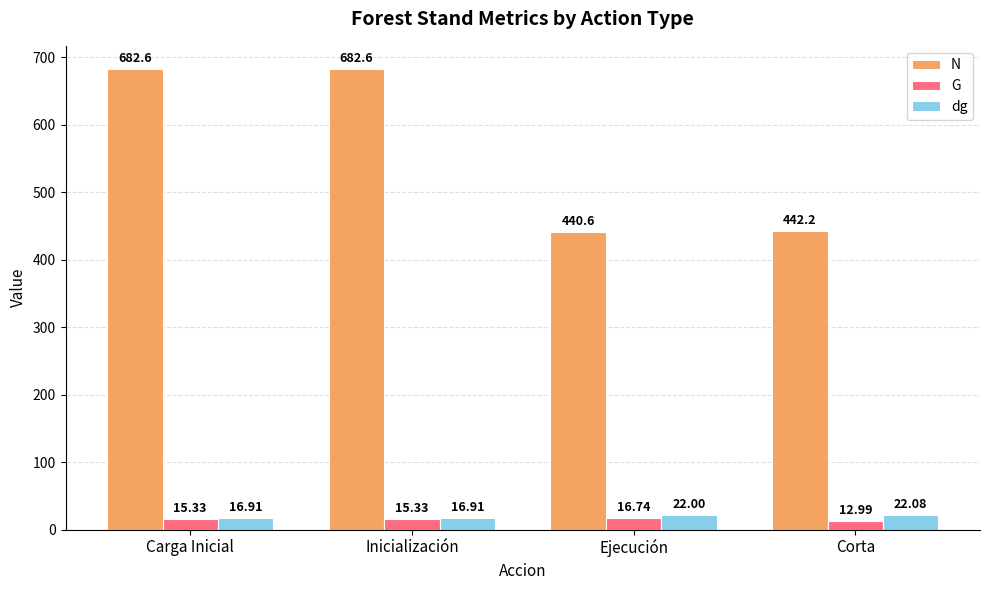

Which series has the largest total across all categories?

N